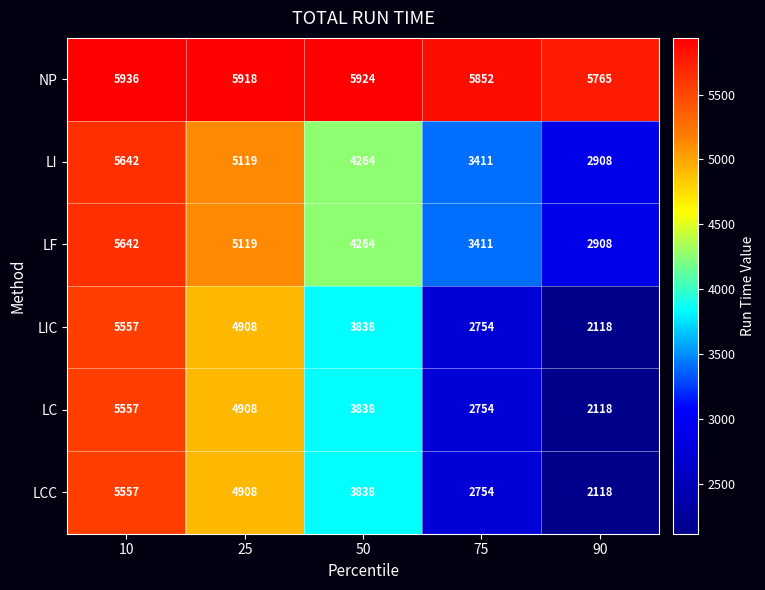

Rank the categories by LF value from highest to lowest.

10, 25, 50, 75, 90